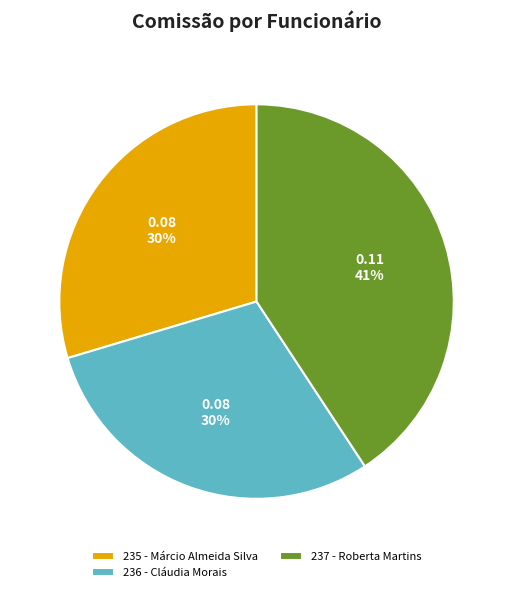

Is there a majority slice in this chart?

No